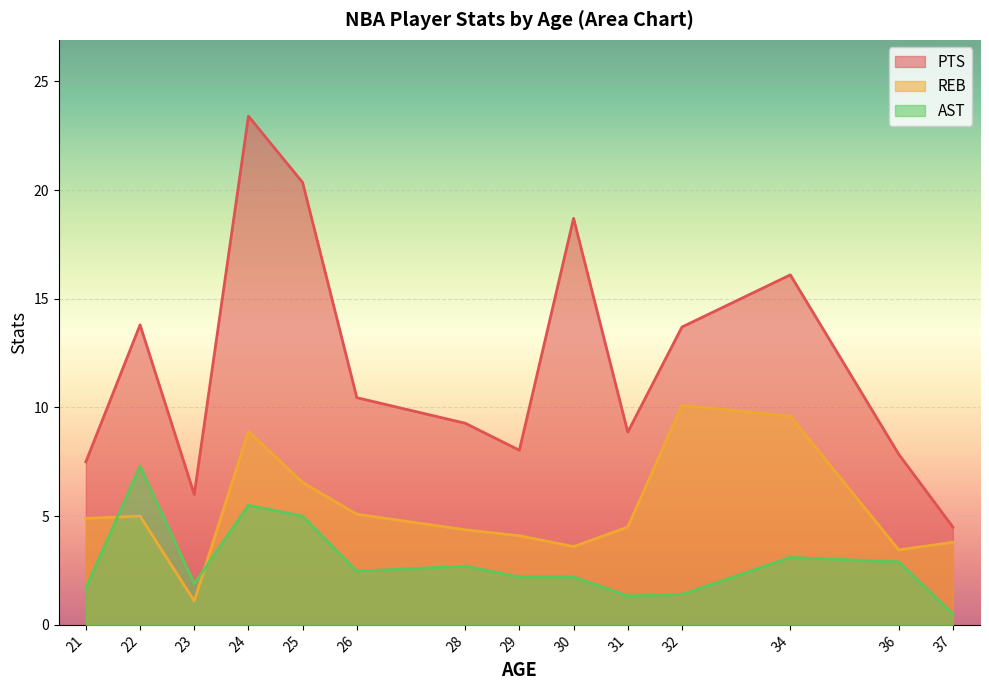

What is the sum of the AST values at 28 and 26?

5.2